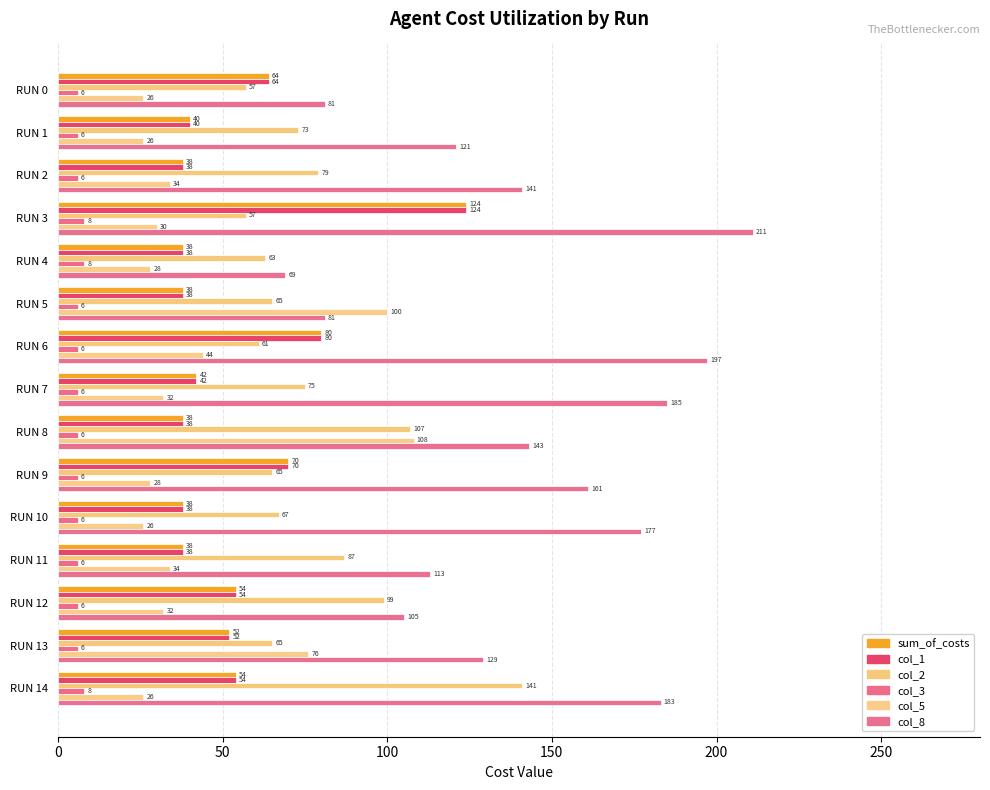

At how many categories does at least one series exceed 135?

8